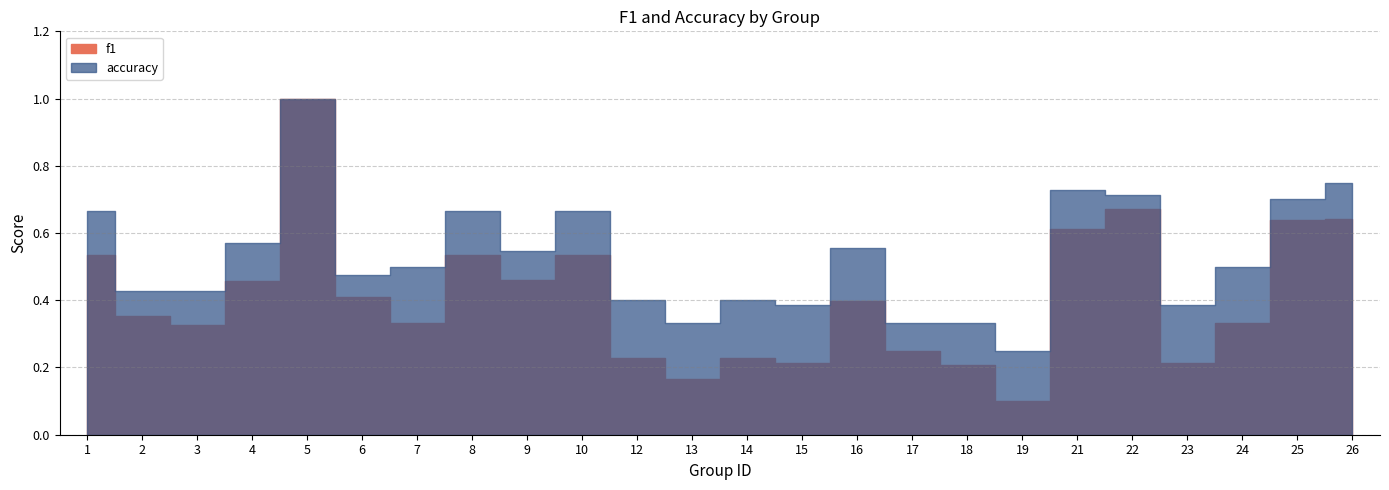

Which label corresponds to the smallest value in the chart?

19